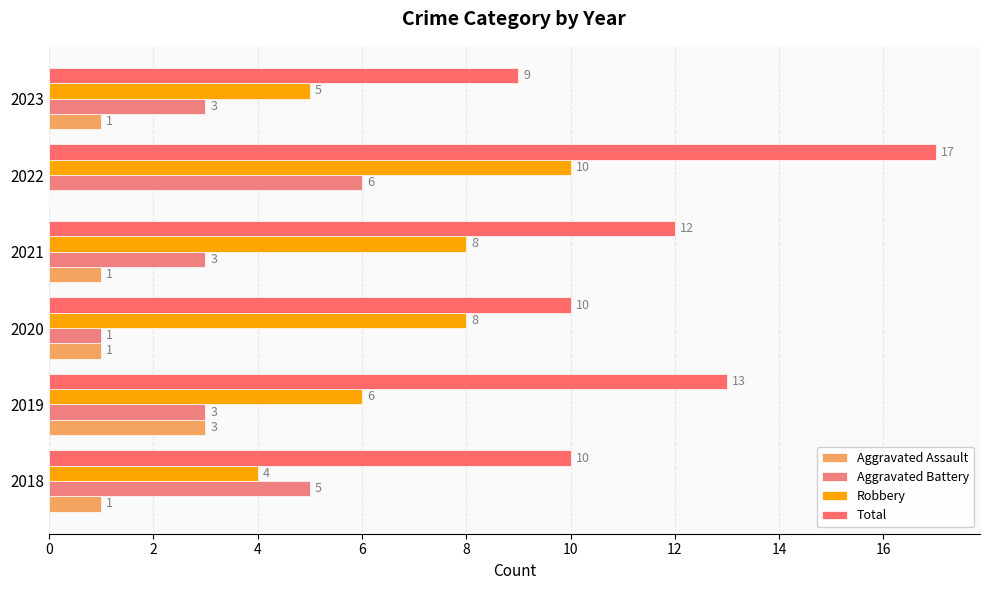

How many distinct data groups are displayed?

4